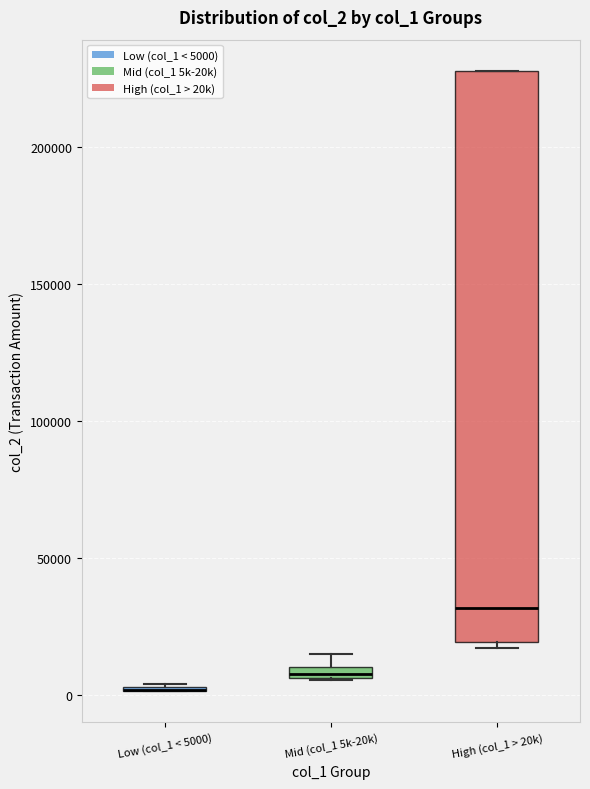

Where is the lower edge of the box for High (col_1 > 20k) on the y-axis? The values are not printed on the chart, so give them approximately, as read against the axis.

20000